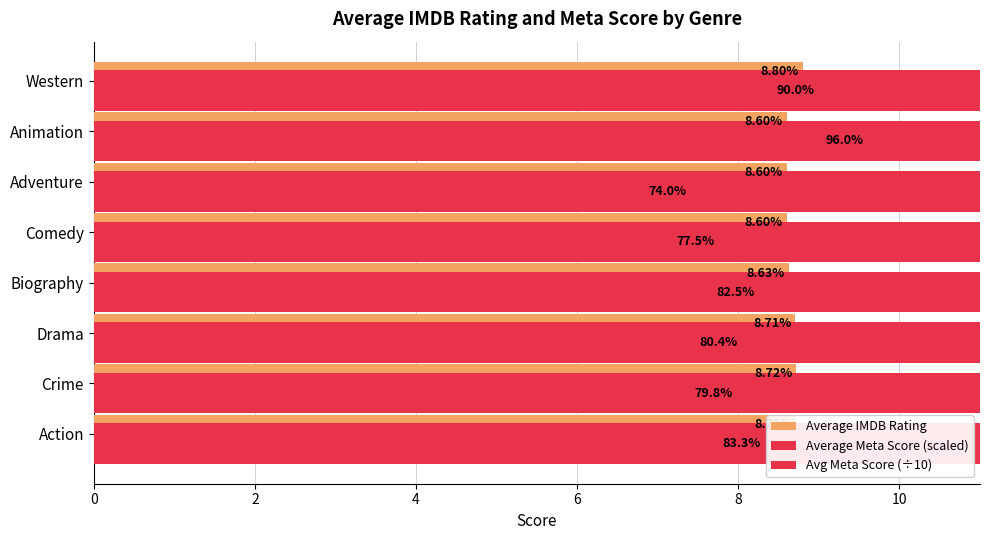

How many series are shown in this chart?

3